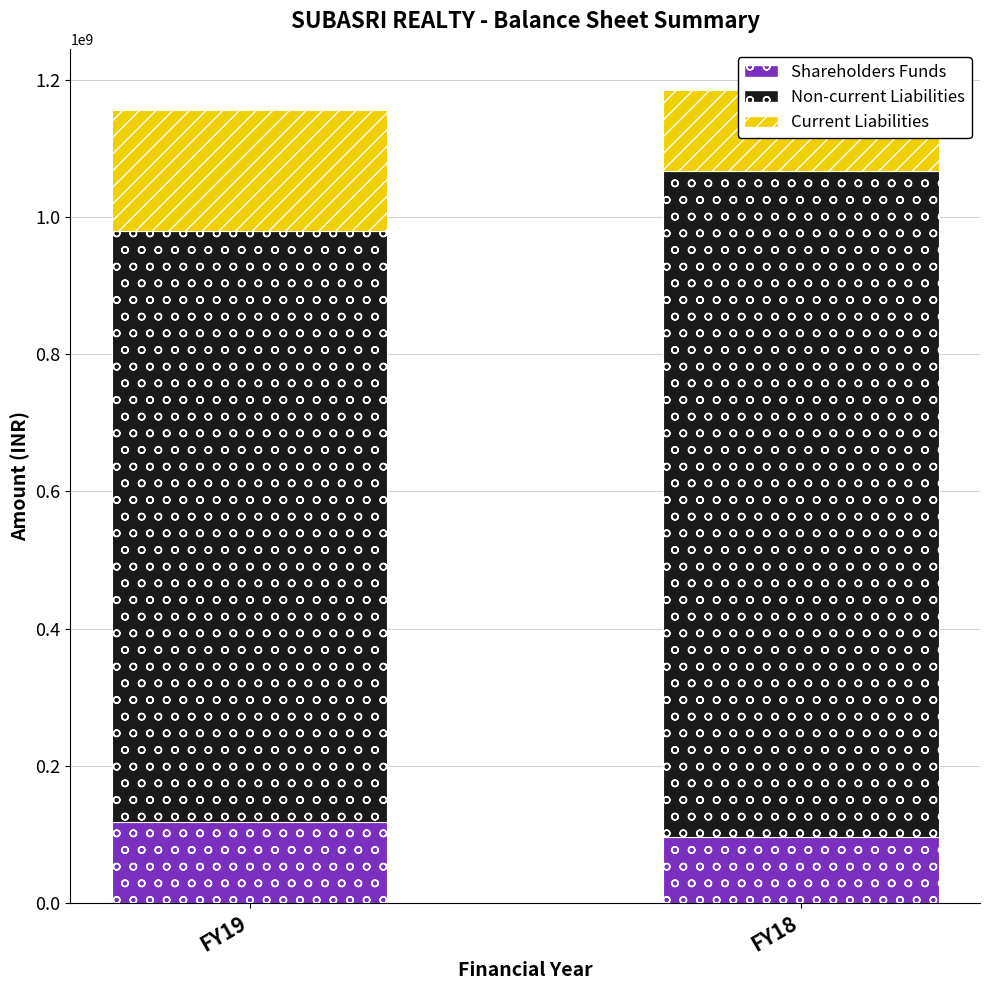

True or false: Current Liabilities has a value of 239636720 at FY19.

False